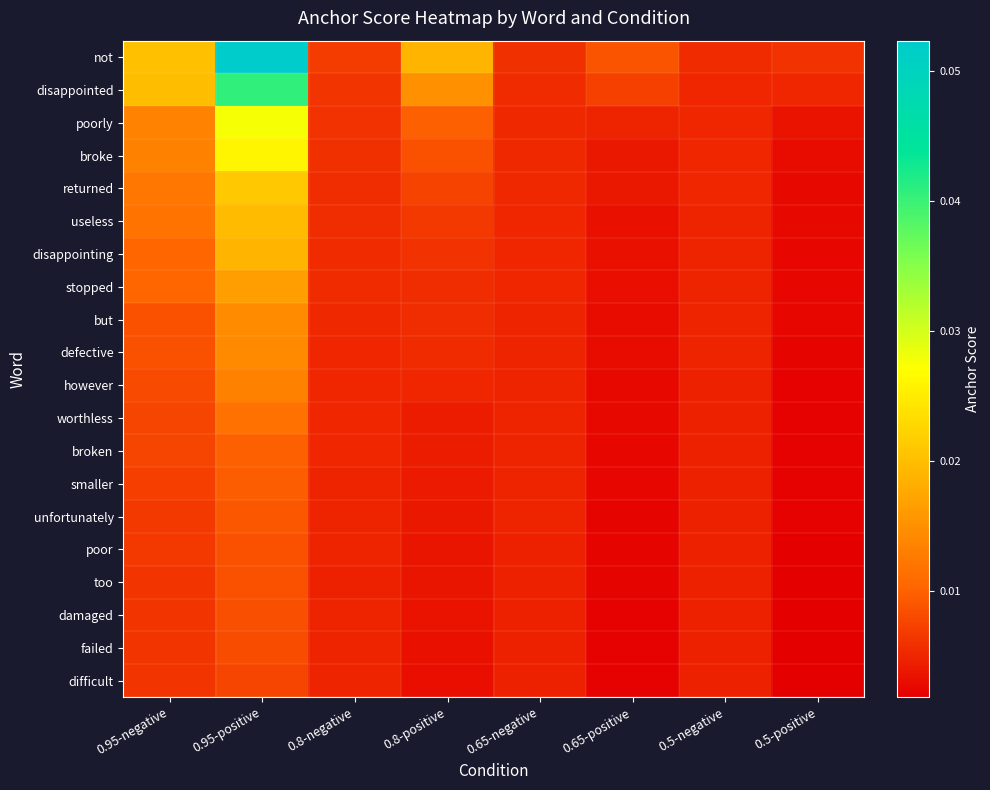

How many data points does each series have?

8